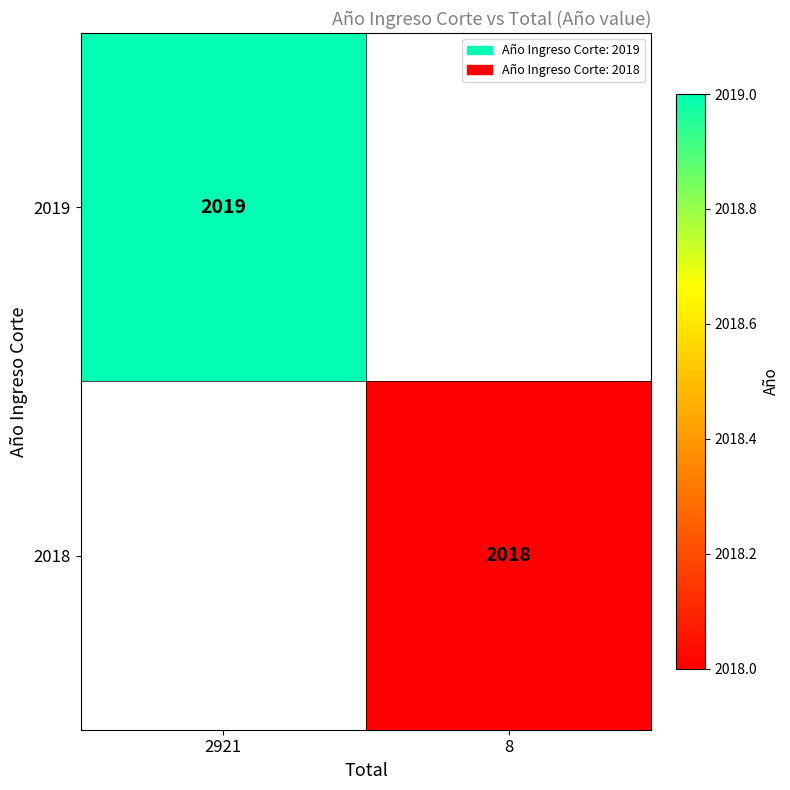

What is the minimum value shown in the chart?

2018.0